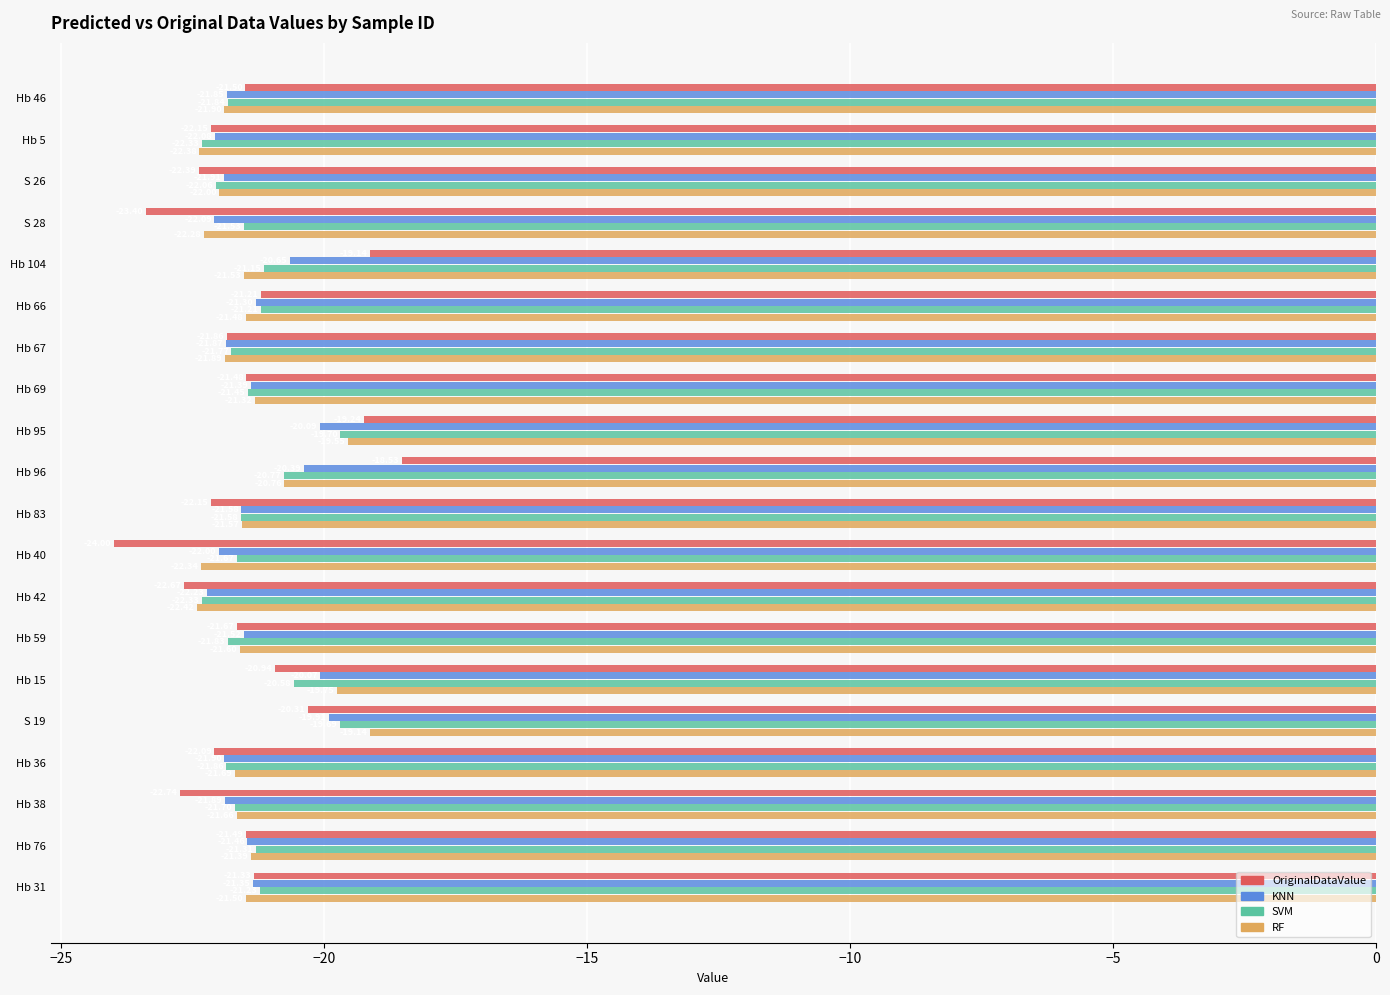

Rank the series by their maximum value, from lowest to highest.

KNN, SVM, RF, OriginalDataValue